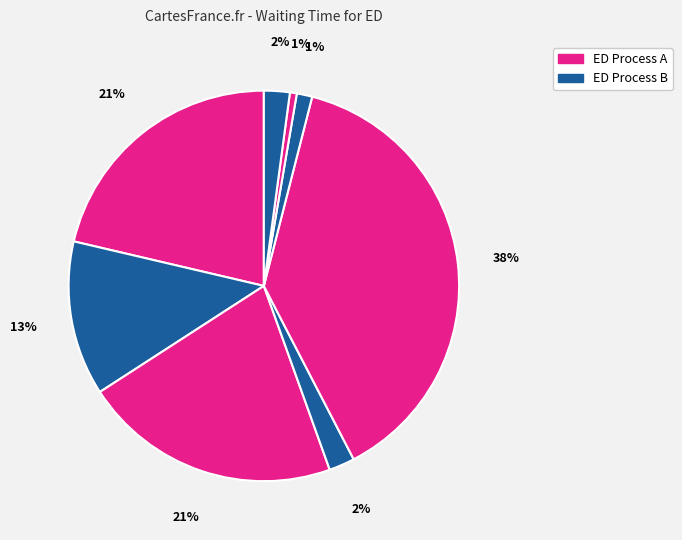

Count the number of slices in the pie.

8